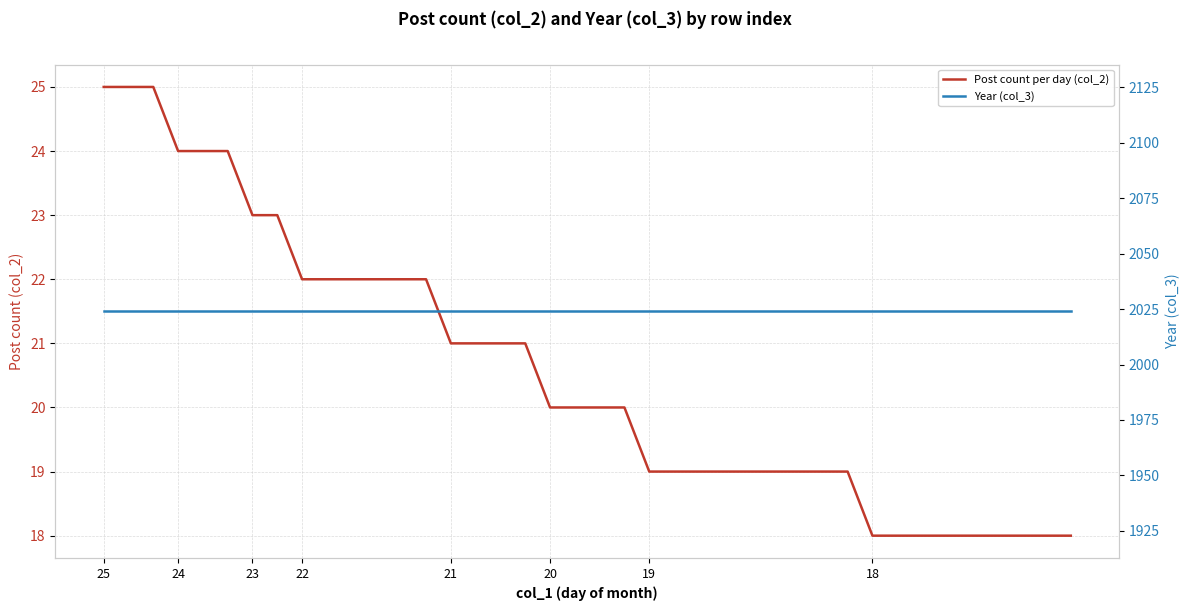

What is the sum of all Post count per day (col_2) values?

822